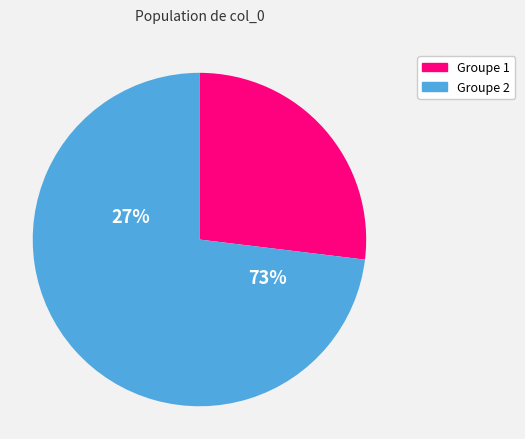

Is the sum of 10 and 3 greater than half?

No